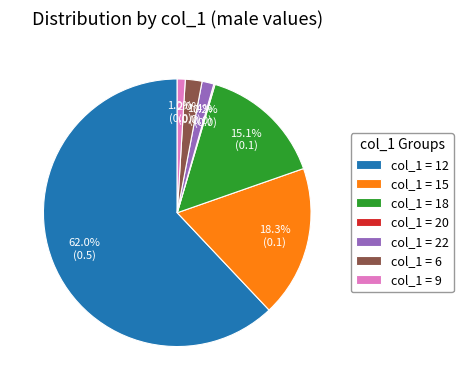

To the nearest percent, what is the difference between the largest and smallest slice percentages?

62%